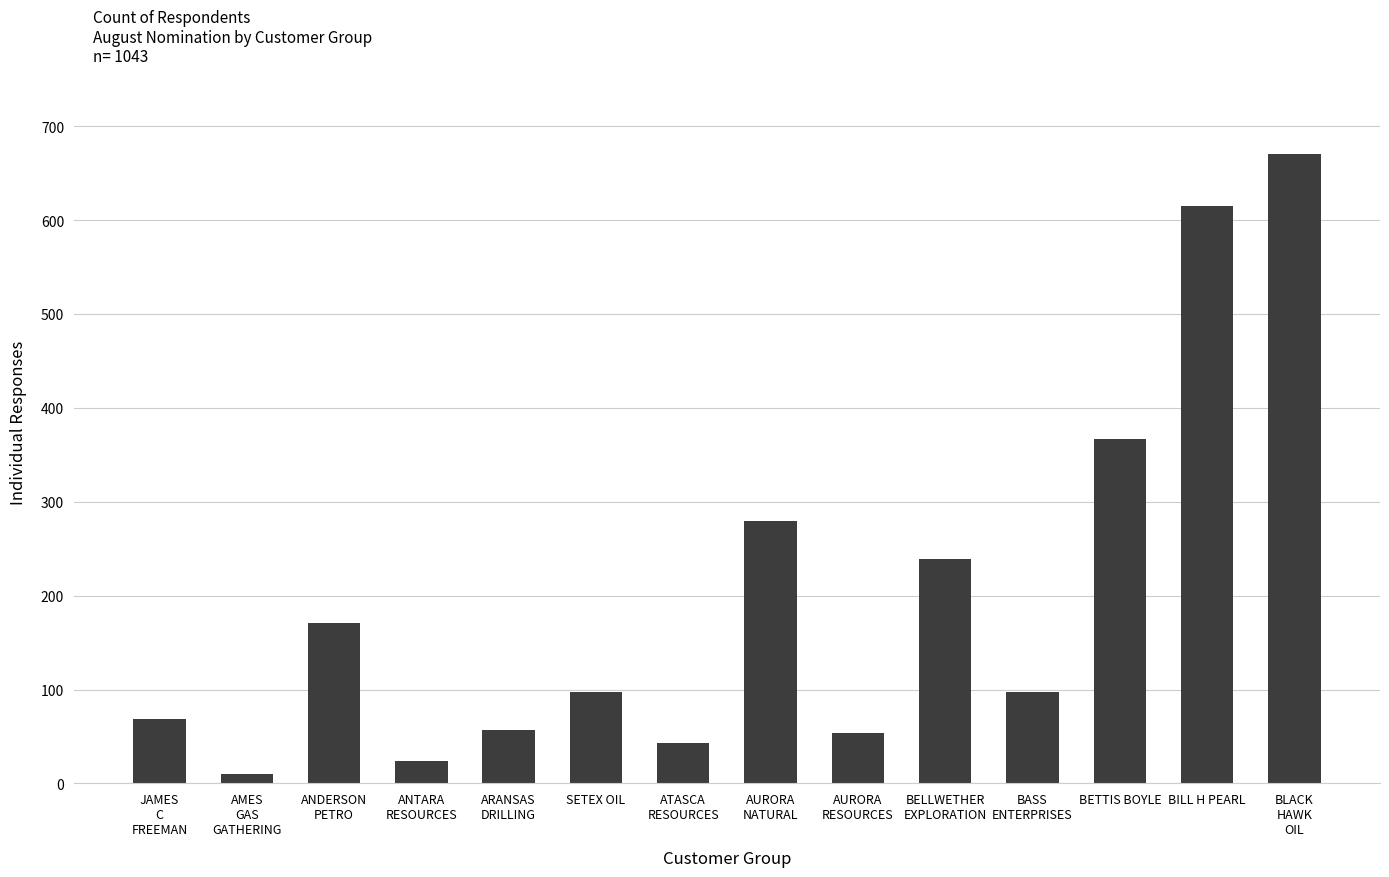

What is the sum of all values?

2793